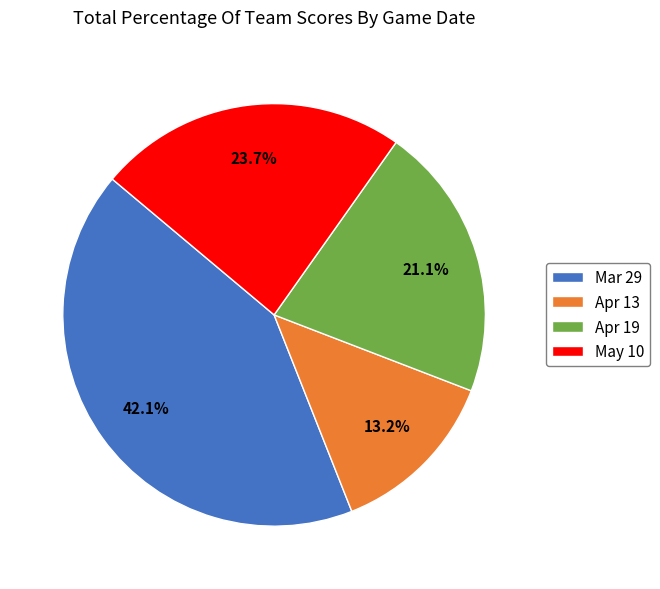

To the nearest percent, what is the average slice percentage?

25%